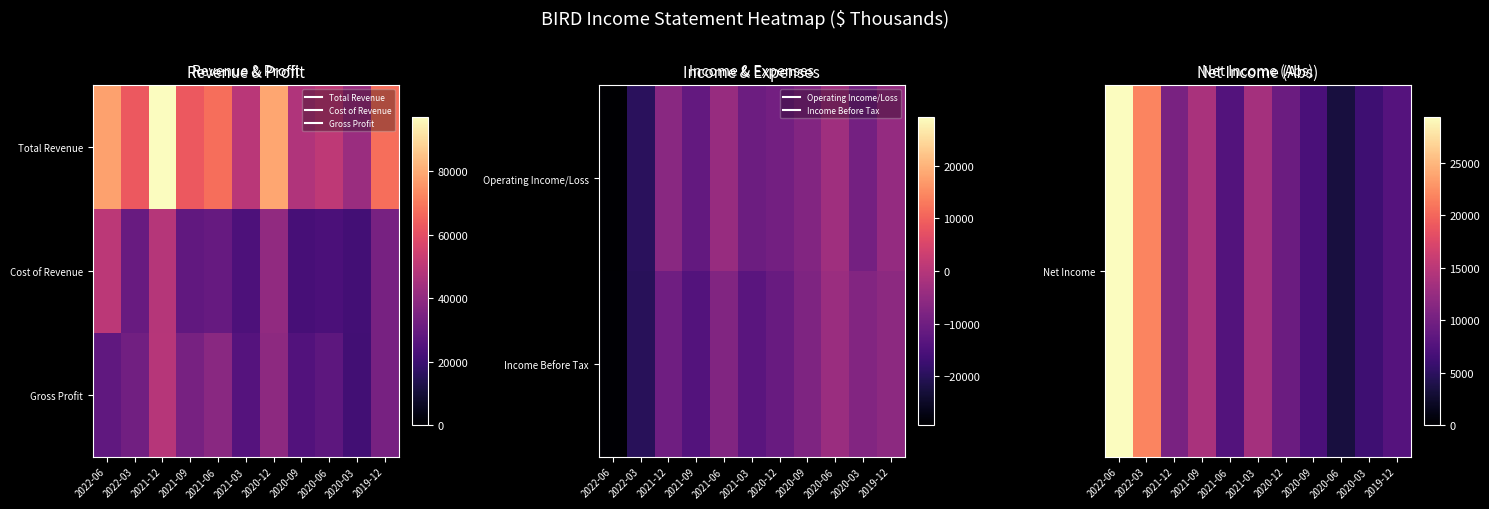

What is the difference between the Net Income values at 2022-06 and 2021-06?

21800